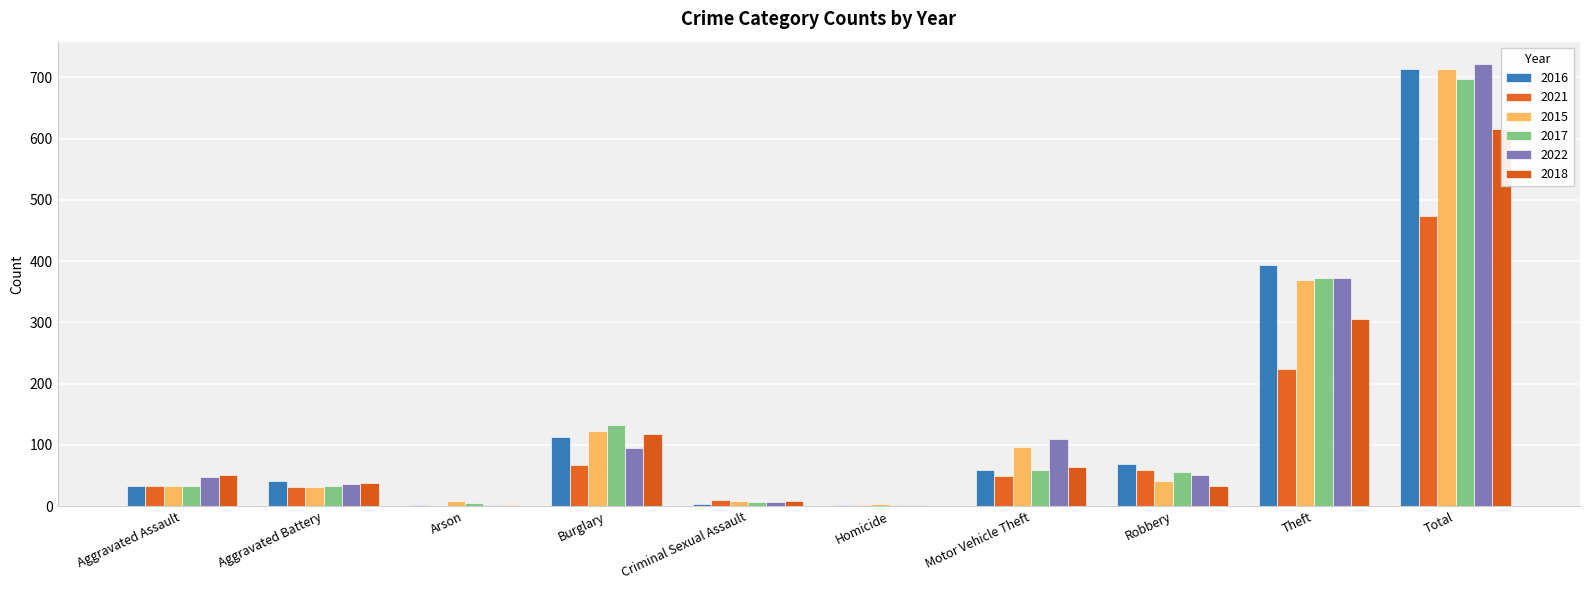

At which label is 2018 closest to 308?

Theft